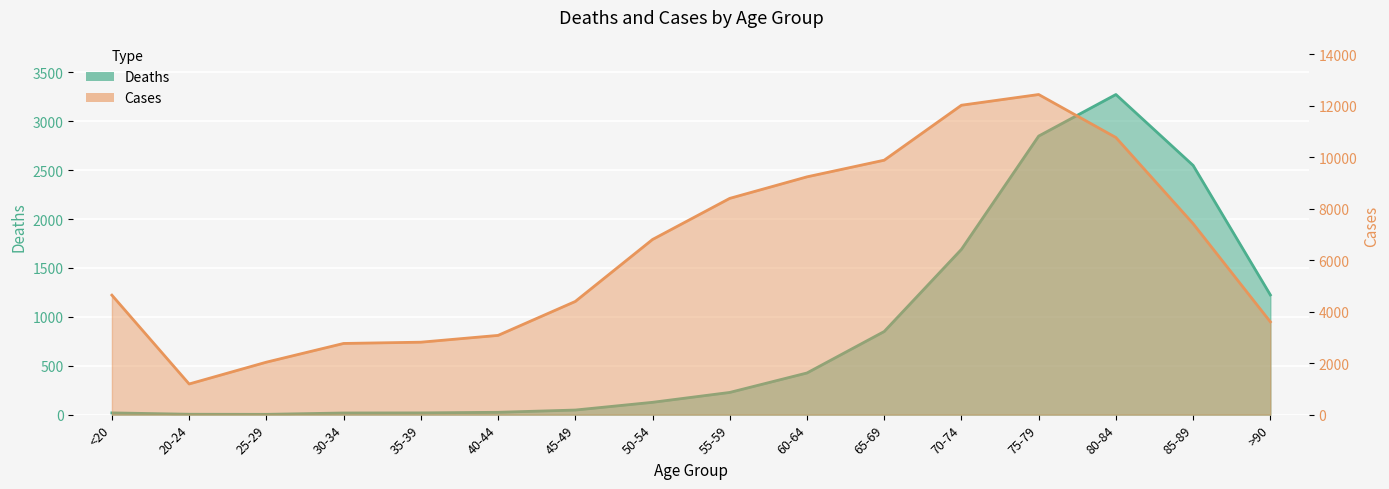

What are all the series names shown in the legend?

Deaths, Cases